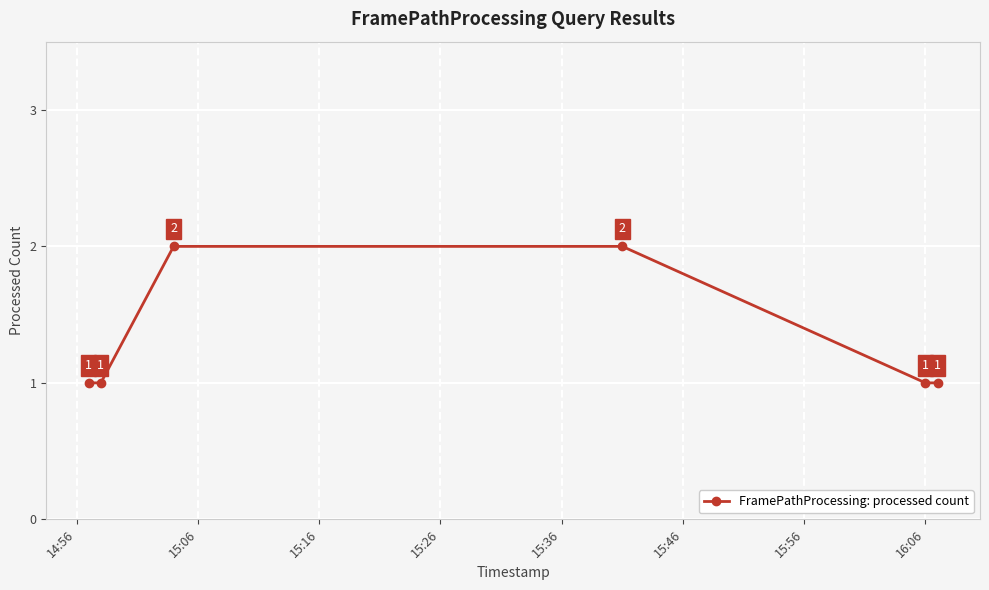

What is the value of the 4th point from the left?

2